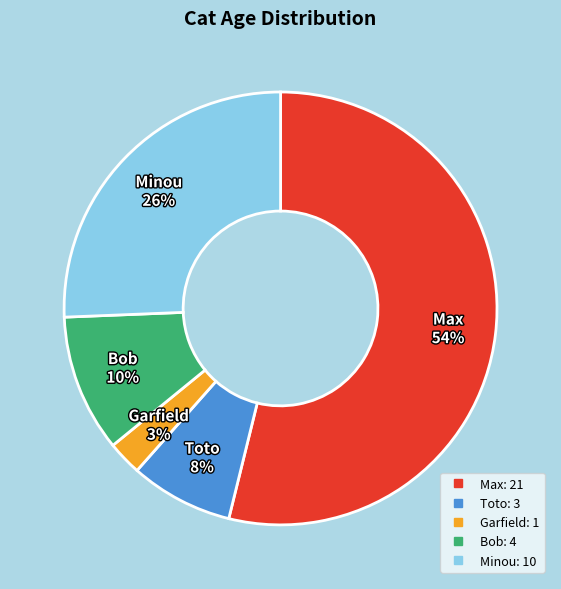

Which category accounts for the majority?

Max